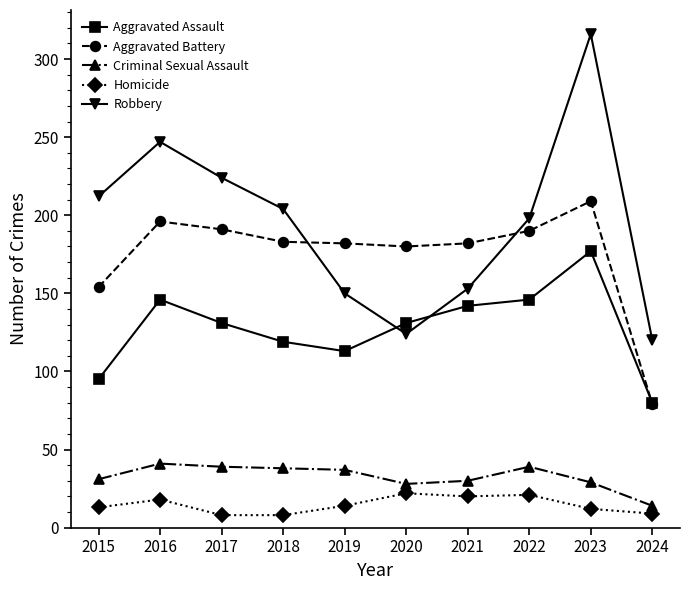

Rank the series by their maximum value, from highest to lowest.

Robbery, Aggravated Battery, Aggravated Assault, Criminal Sexual Assault, Homicide